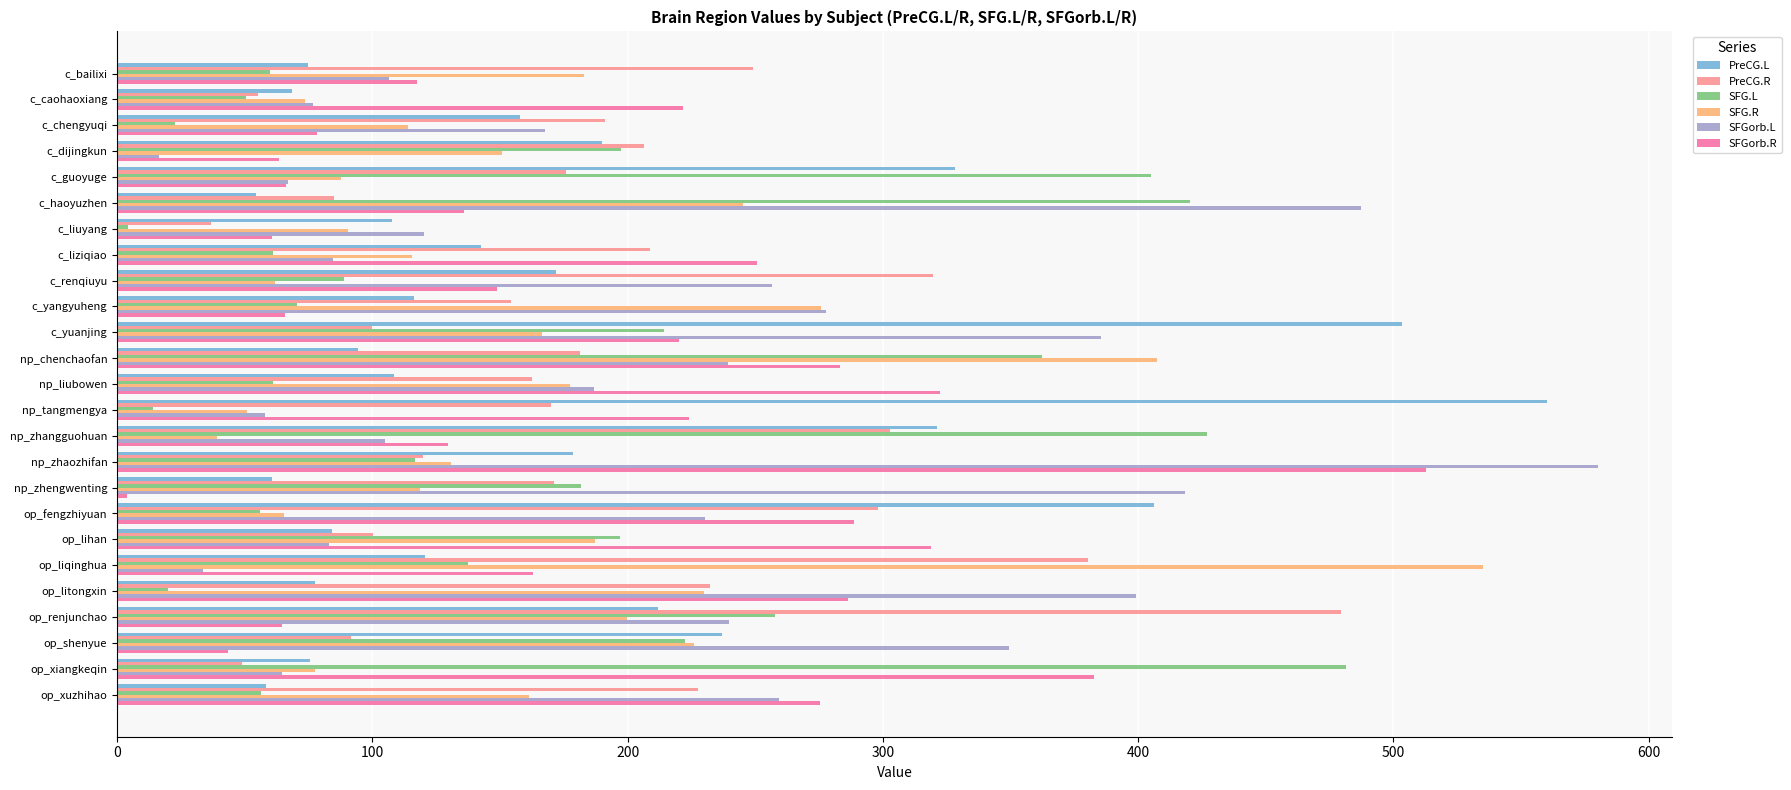

What is the difference between the SFGorb.R values at c_yuanjing and c_bailixi?

102.7